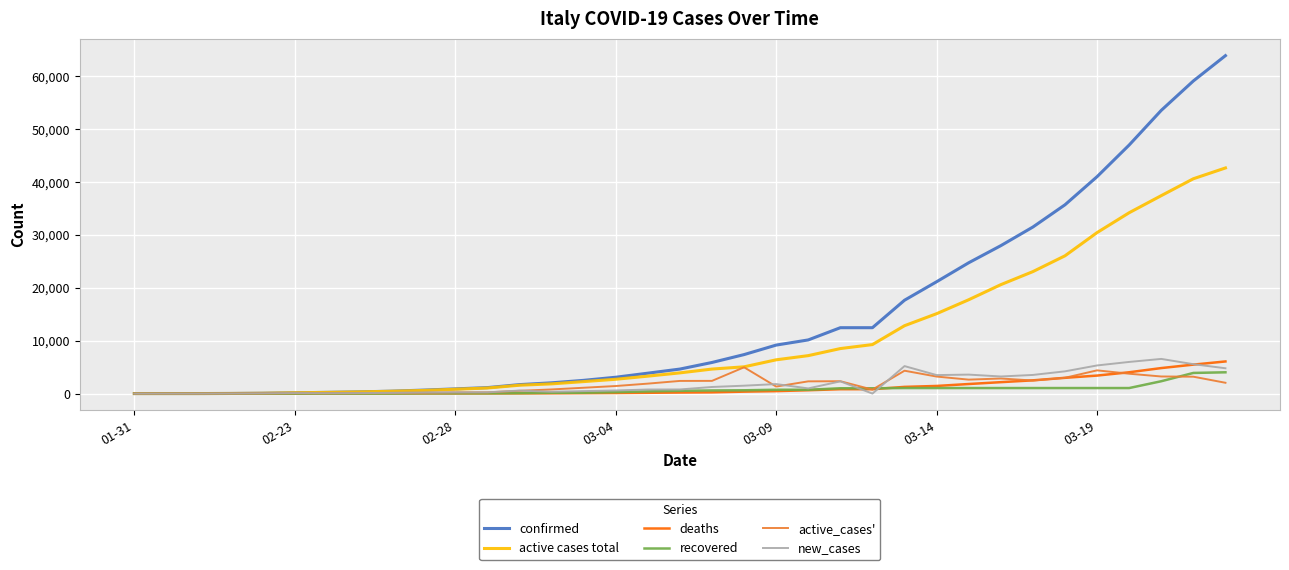

What is the highest value of the deaths series?

6077